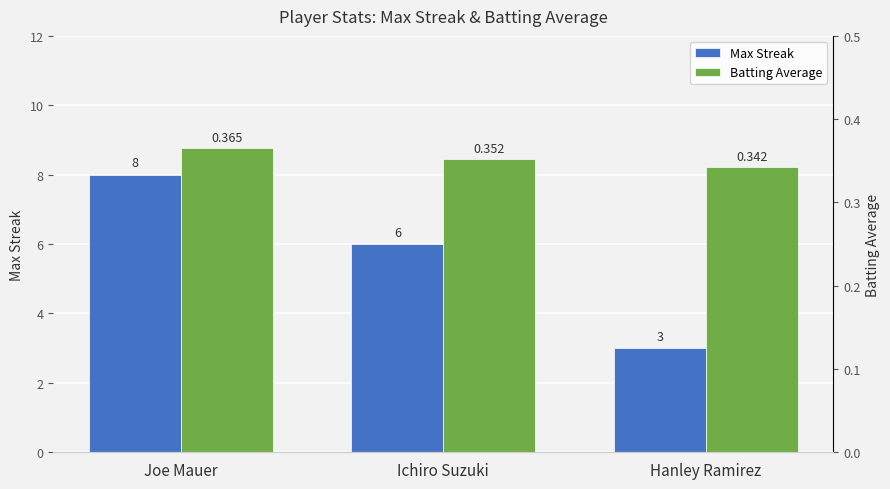

How many groups of bars are there?

3